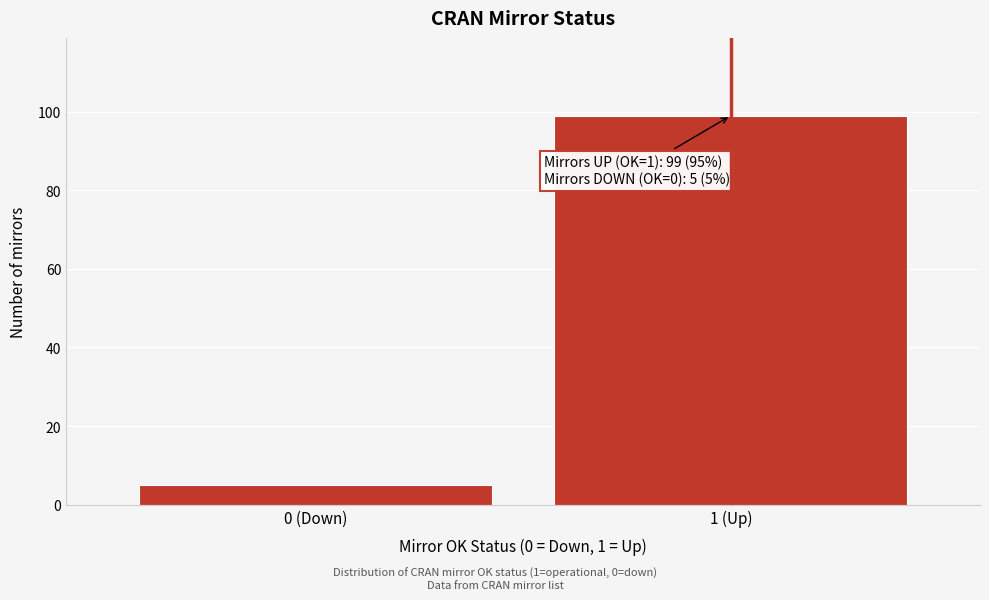

Reading left to right, extract all data points from this chart.

5	99